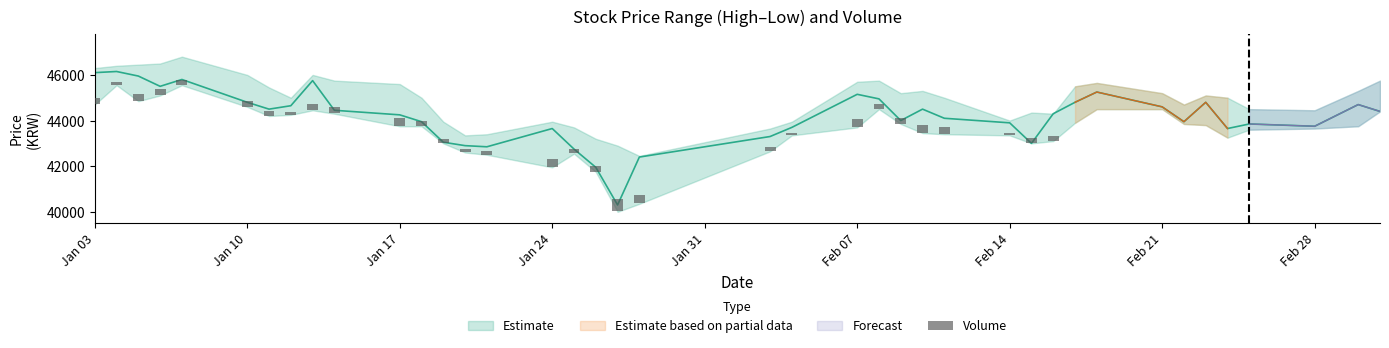

What is the difference between the maximum and second lowest values?

405